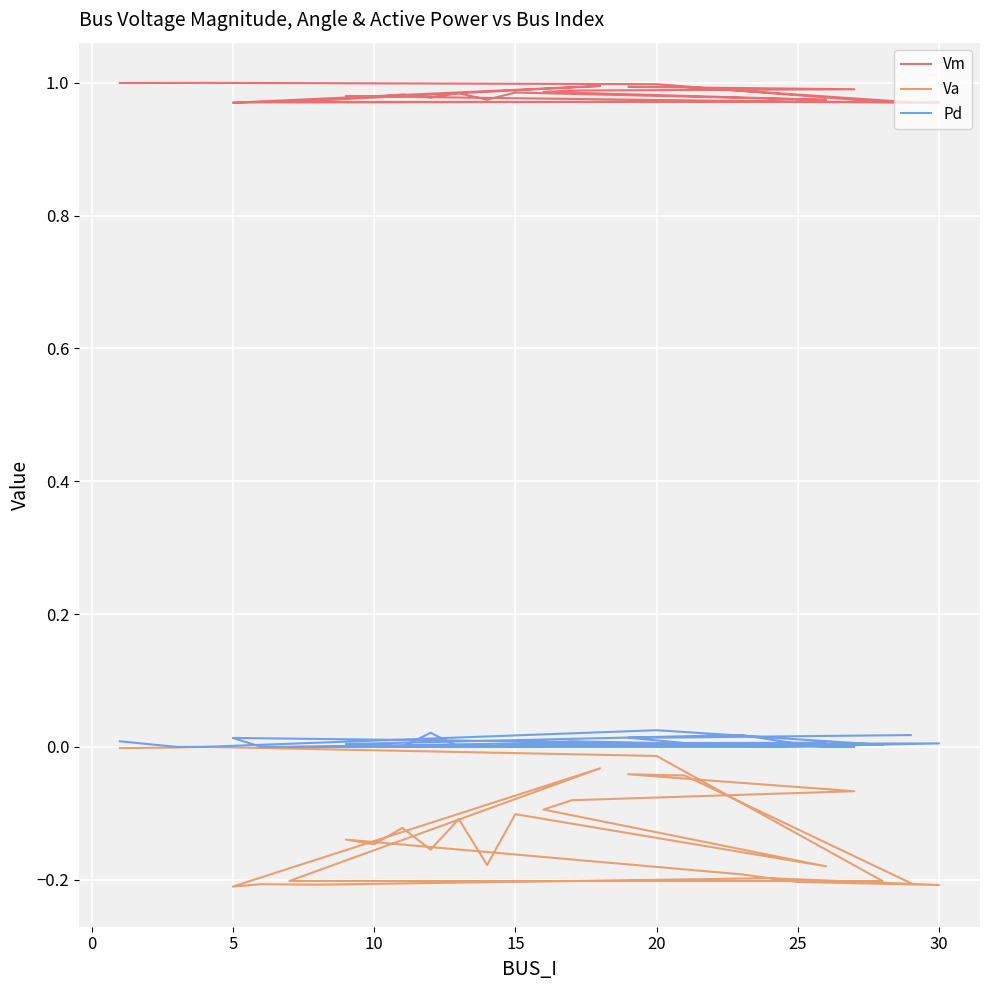

The value of Vm at 15 is 1.5. True or false?

False